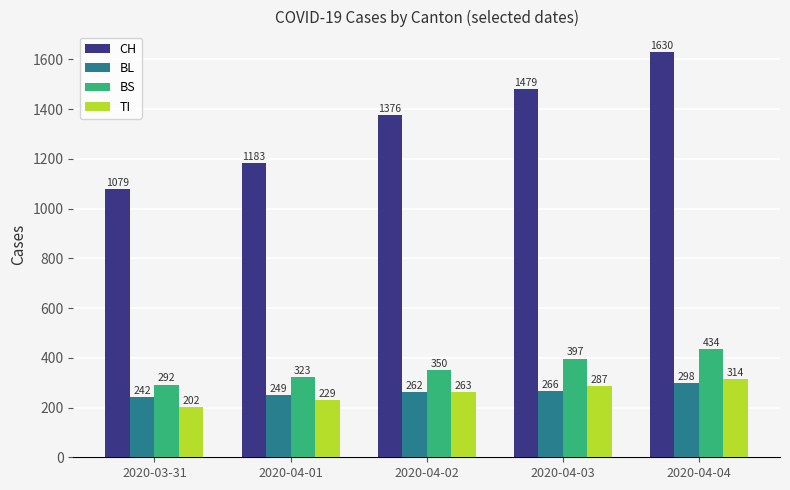

What are all the series names shown in the legend?

CH, BL, BS, TI